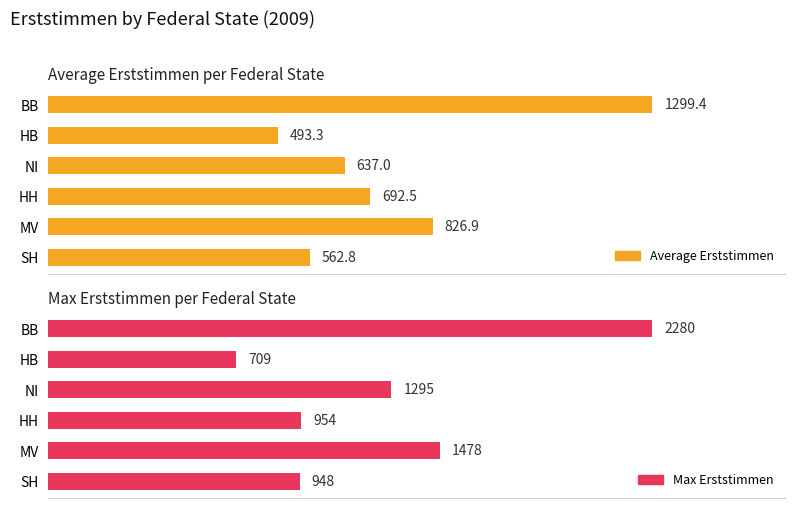

Reading right to left, what are all the values shown in this chart?

Average Erststimmen: 1299.4	493.3	637.0	692.5	826.9	562.8
Max Erststimmen: 2280.0	709.0	1295.0	954.0	1478.0	948.0